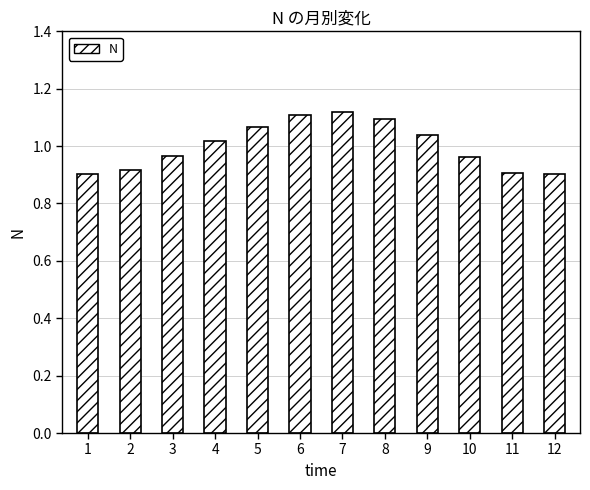

At which label is the value closest to 1?

4